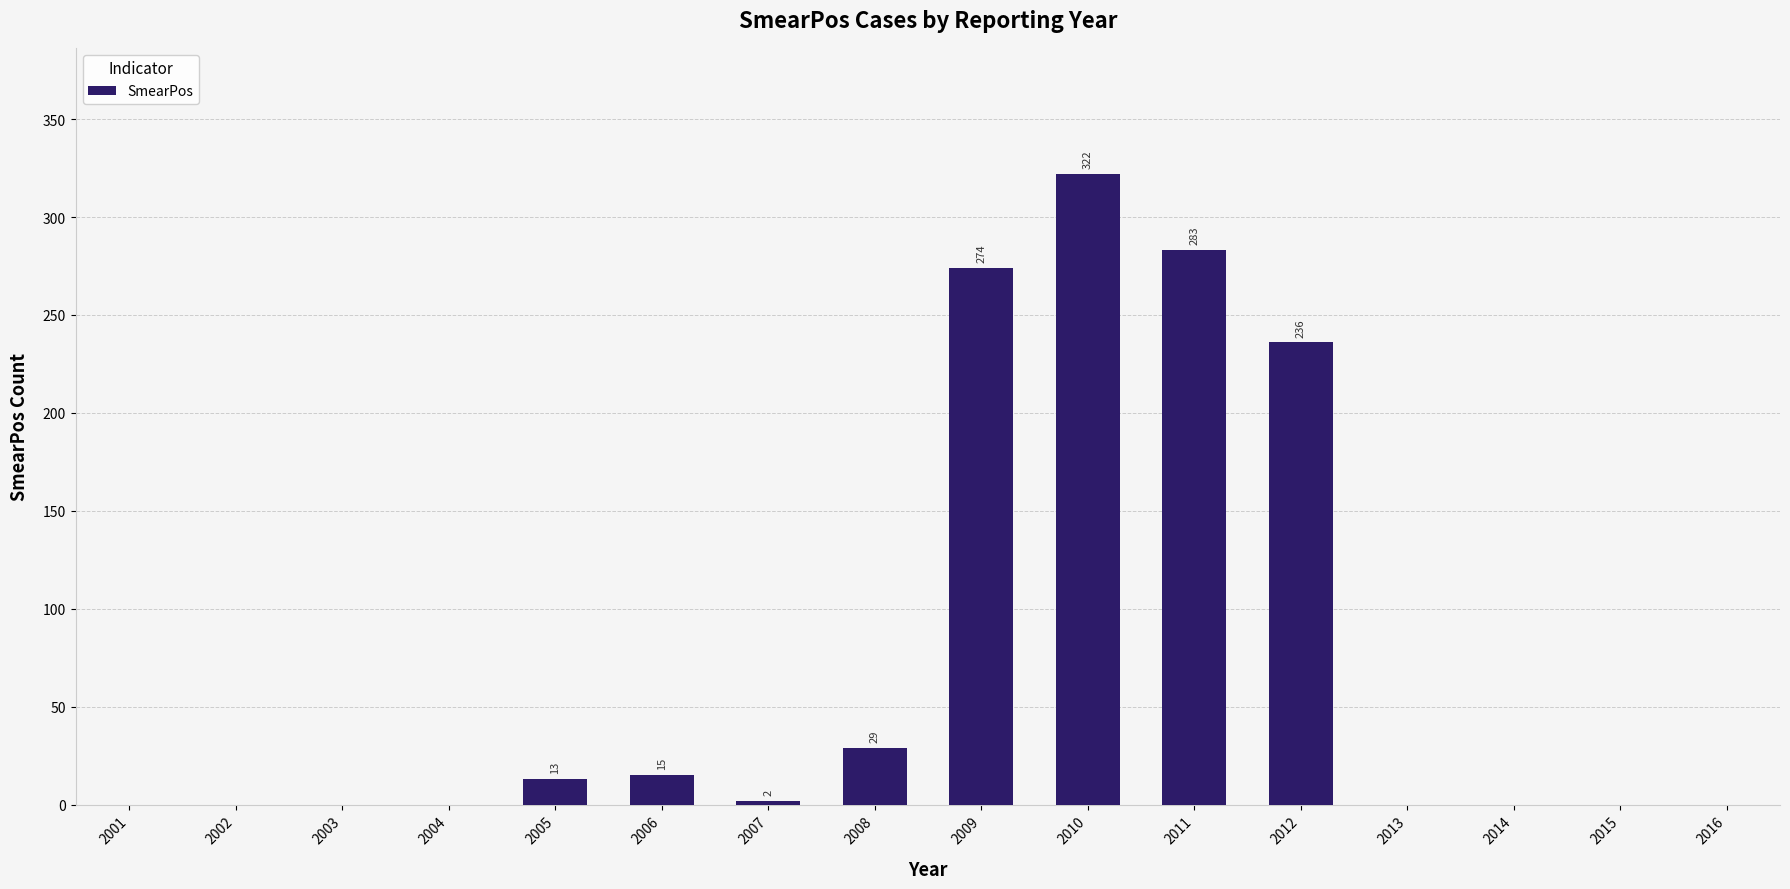

The value at 2011 is 185. True or false?

False